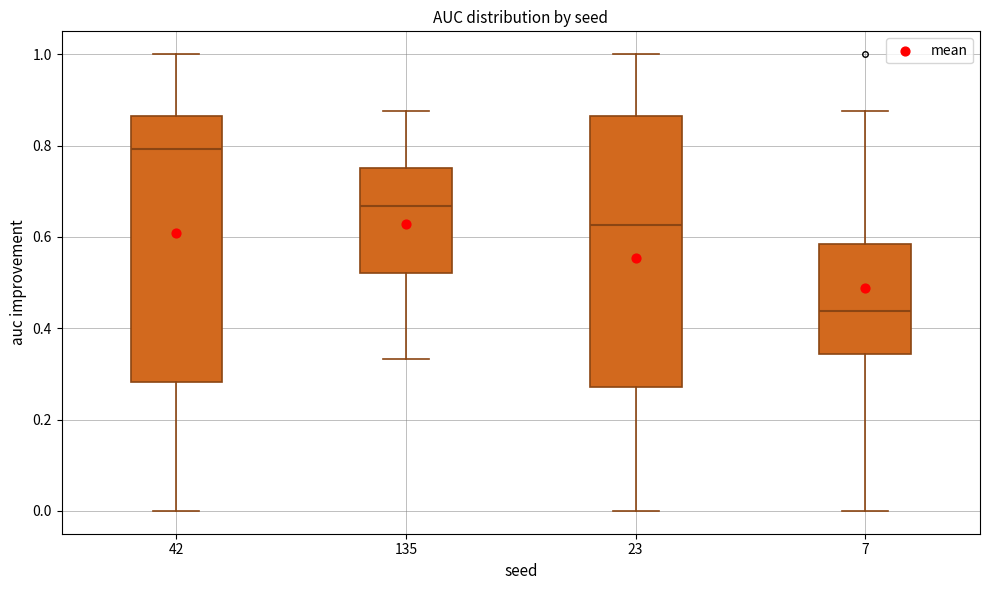

Where does the lower whisker of the box at x = 135 end on the y-axis? The values are not printed on the chart, so give them approximately, as read against the axis.

0.34